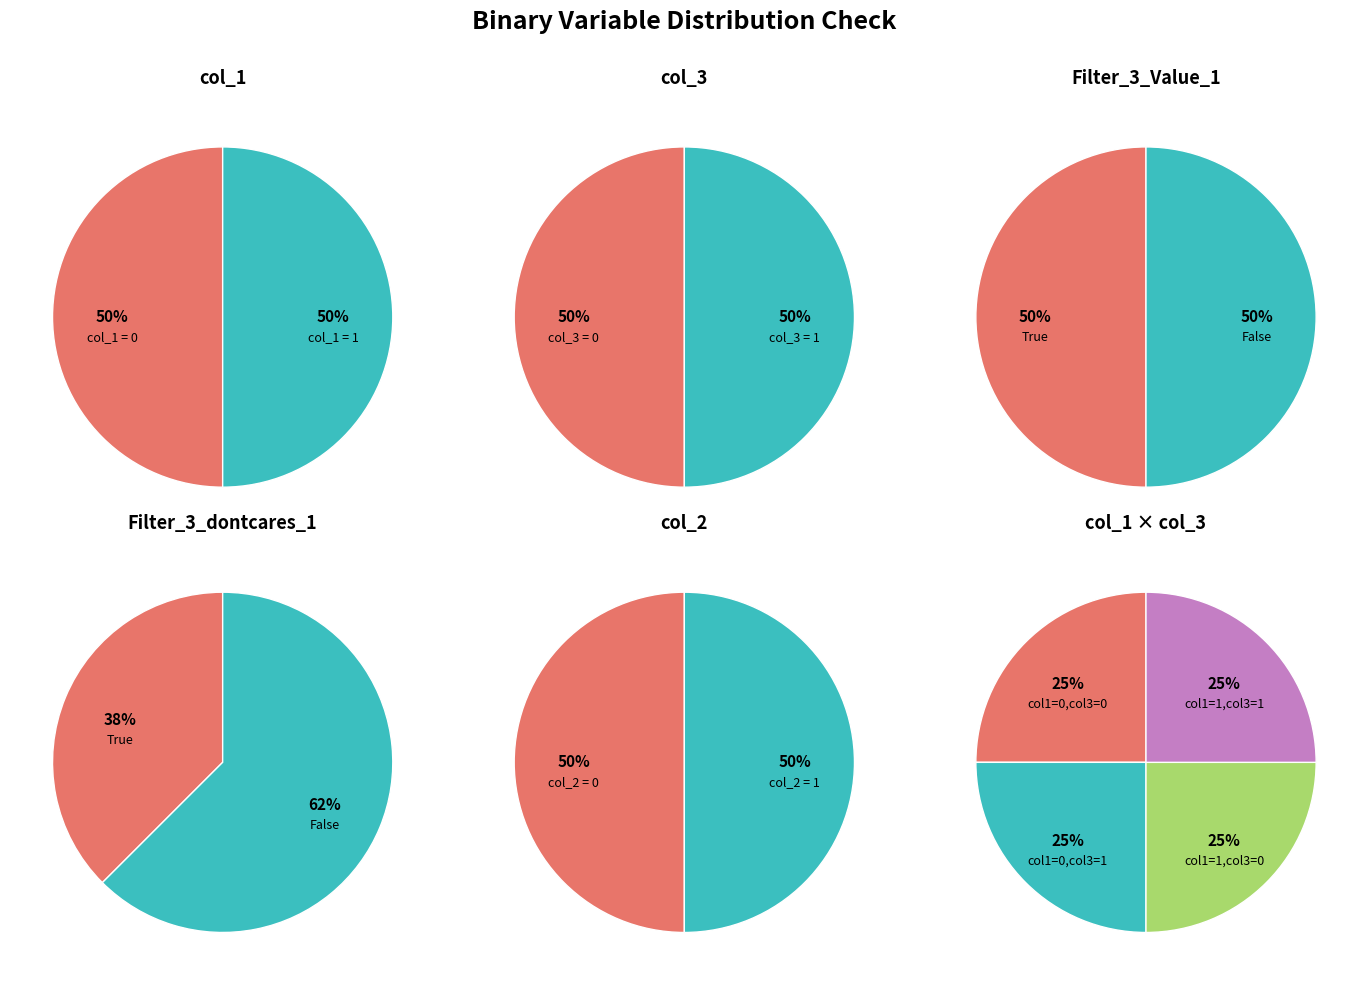

Approximately how many times larger is the value at Filter_3_dontcares_1 True compared to Filter_3_dontcares_1 False?

0.6